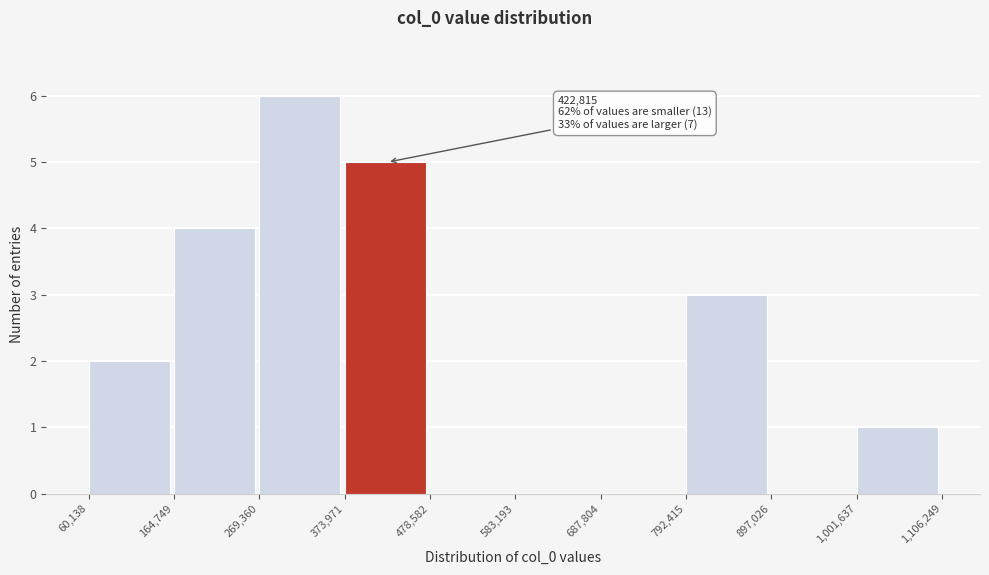

Over which range of the x-axis is the bar tallest?

269,360 to 373,971